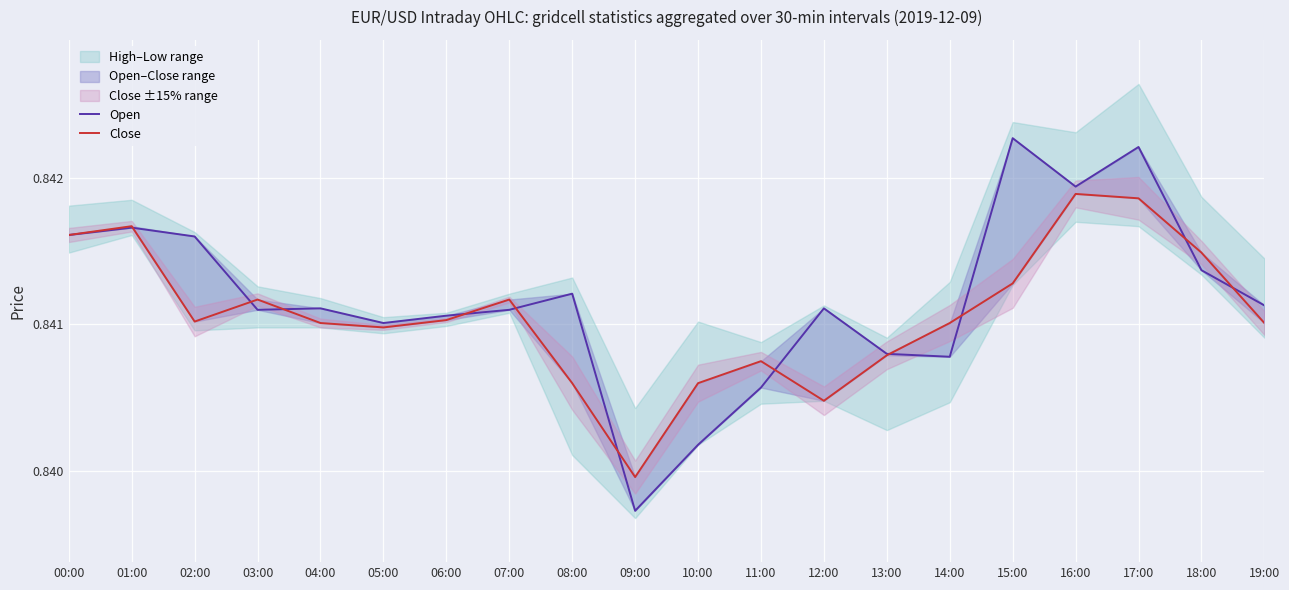

What is the sum of the Open values at 01:00 and 17:00?

1.7